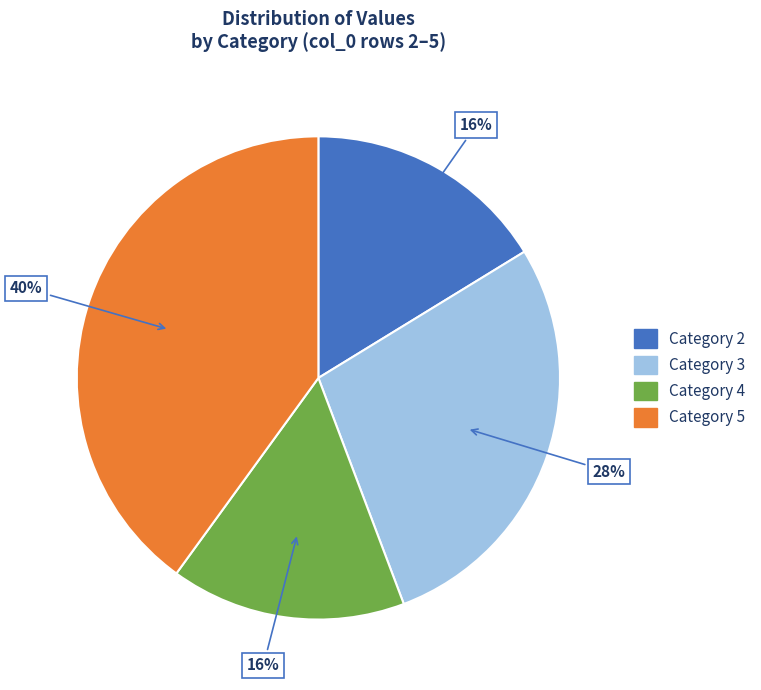

To the nearest percent, what is the difference between the largest and smallest slice percentages?

24%